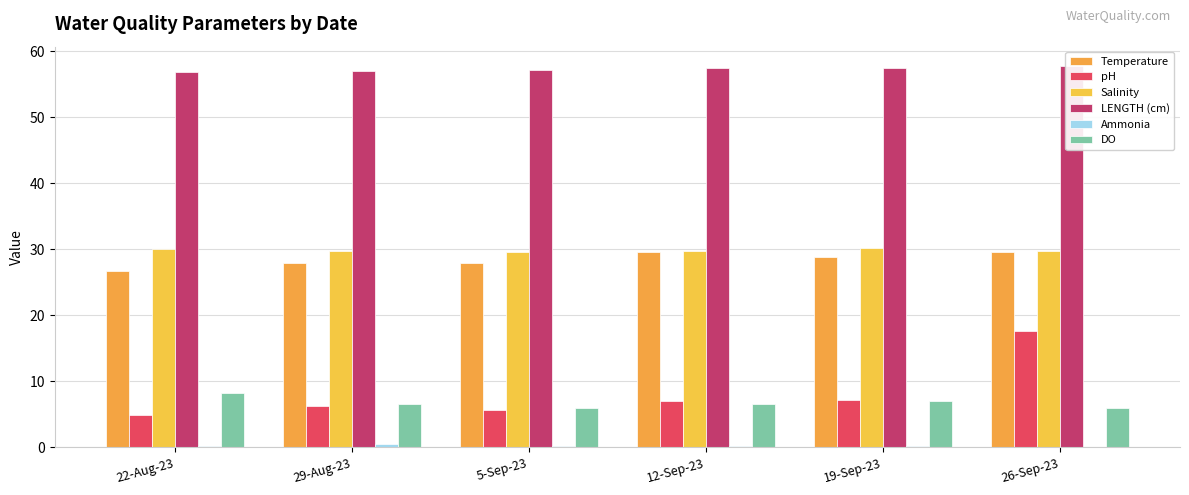

How many values in the DO series are below 6?

2